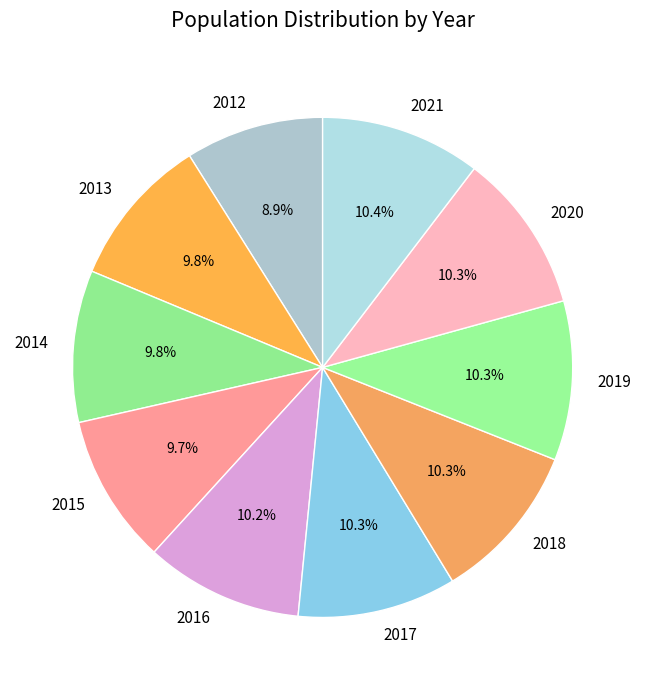

How many slices are in this pie chart?

10